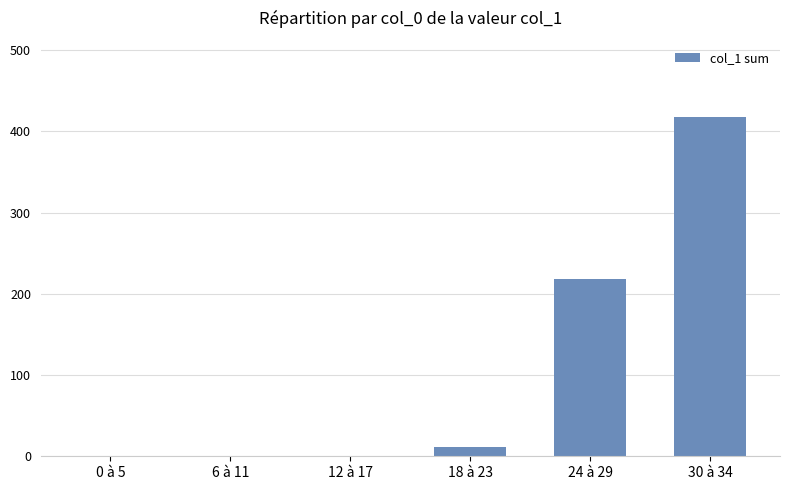

Which category has the highest value across all series?

30 à 34